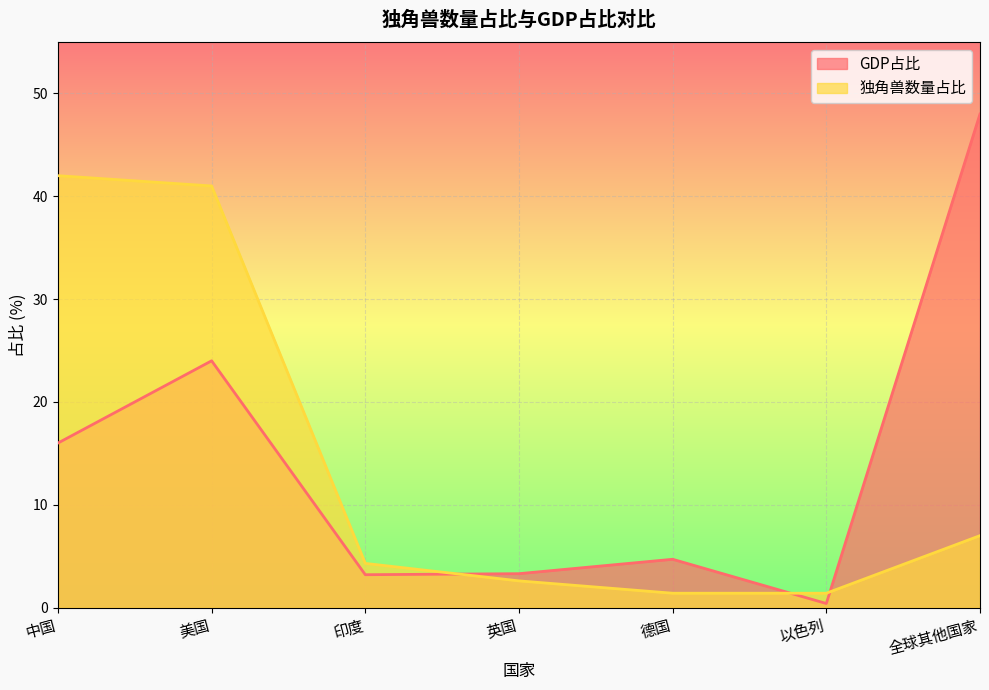

What position from the left is 中国?

1